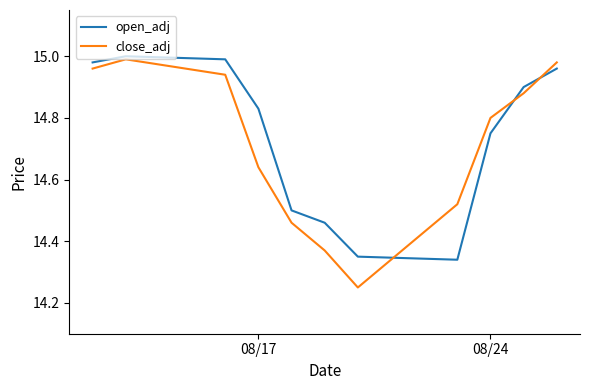

Which series has the largest range (max minus min)?

close_adj